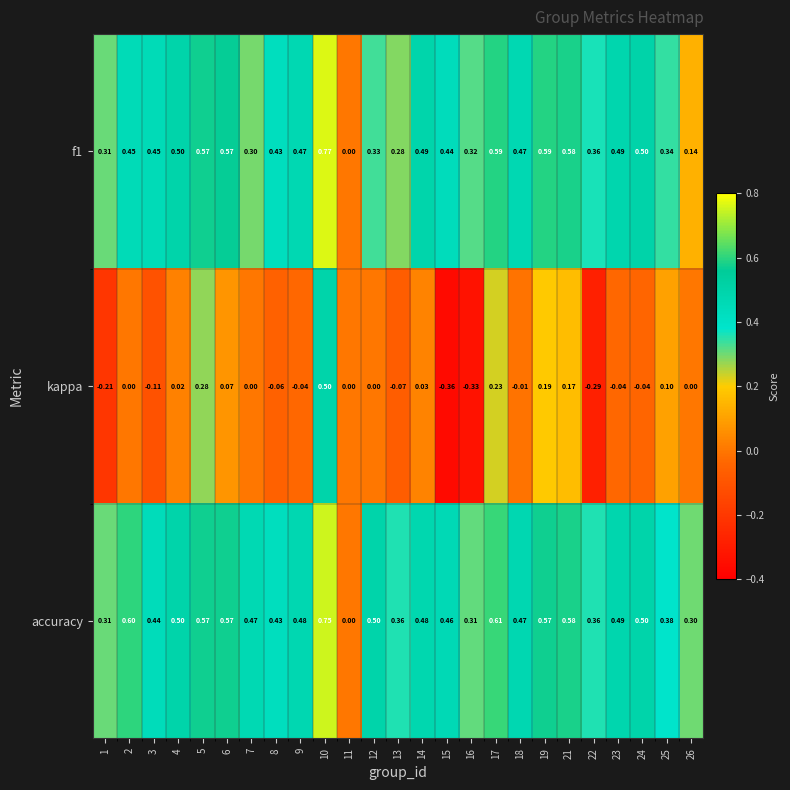

Which label corresponds to the largest value in the chart?

10